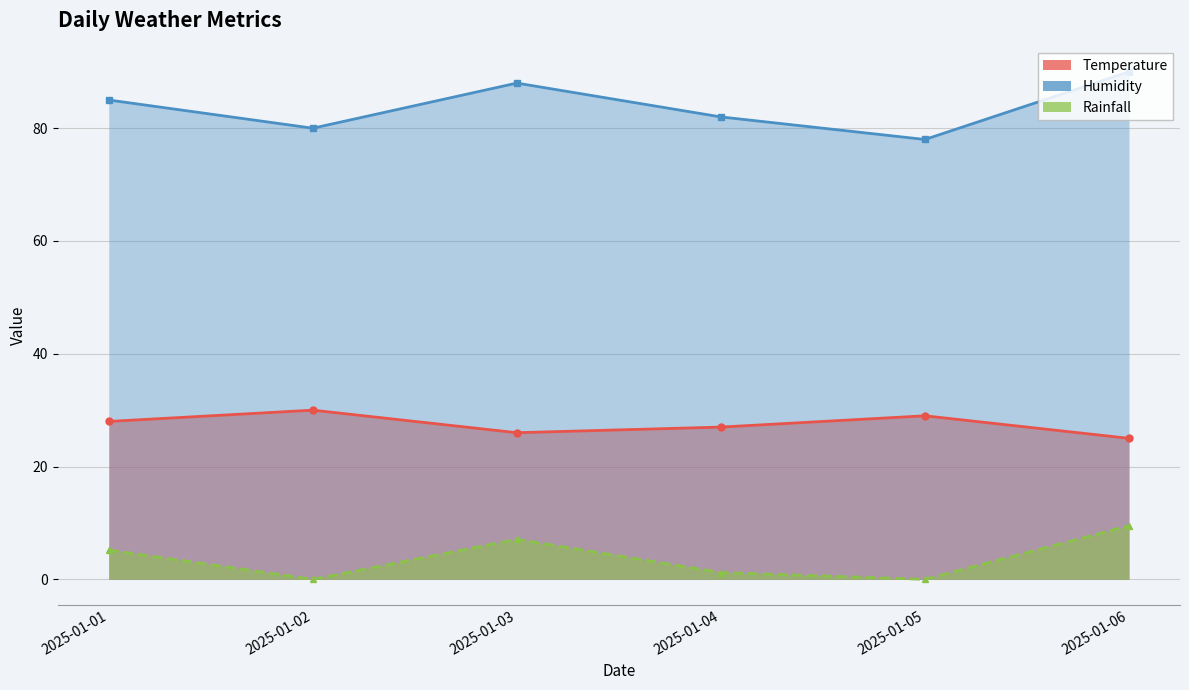

At 2025-01-01, list the series in order from smallest to largest.

Rainfall, Temperature, Humidity